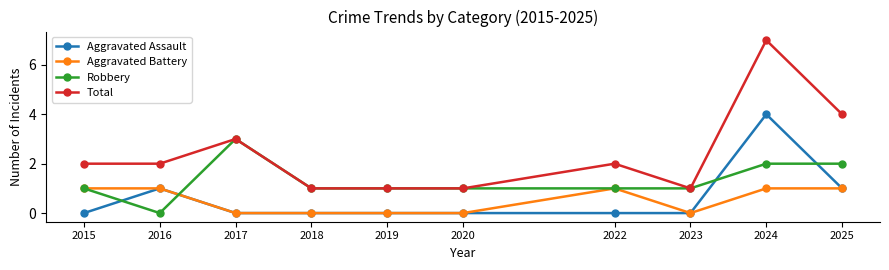

What is the average value of the Robbery series?

1